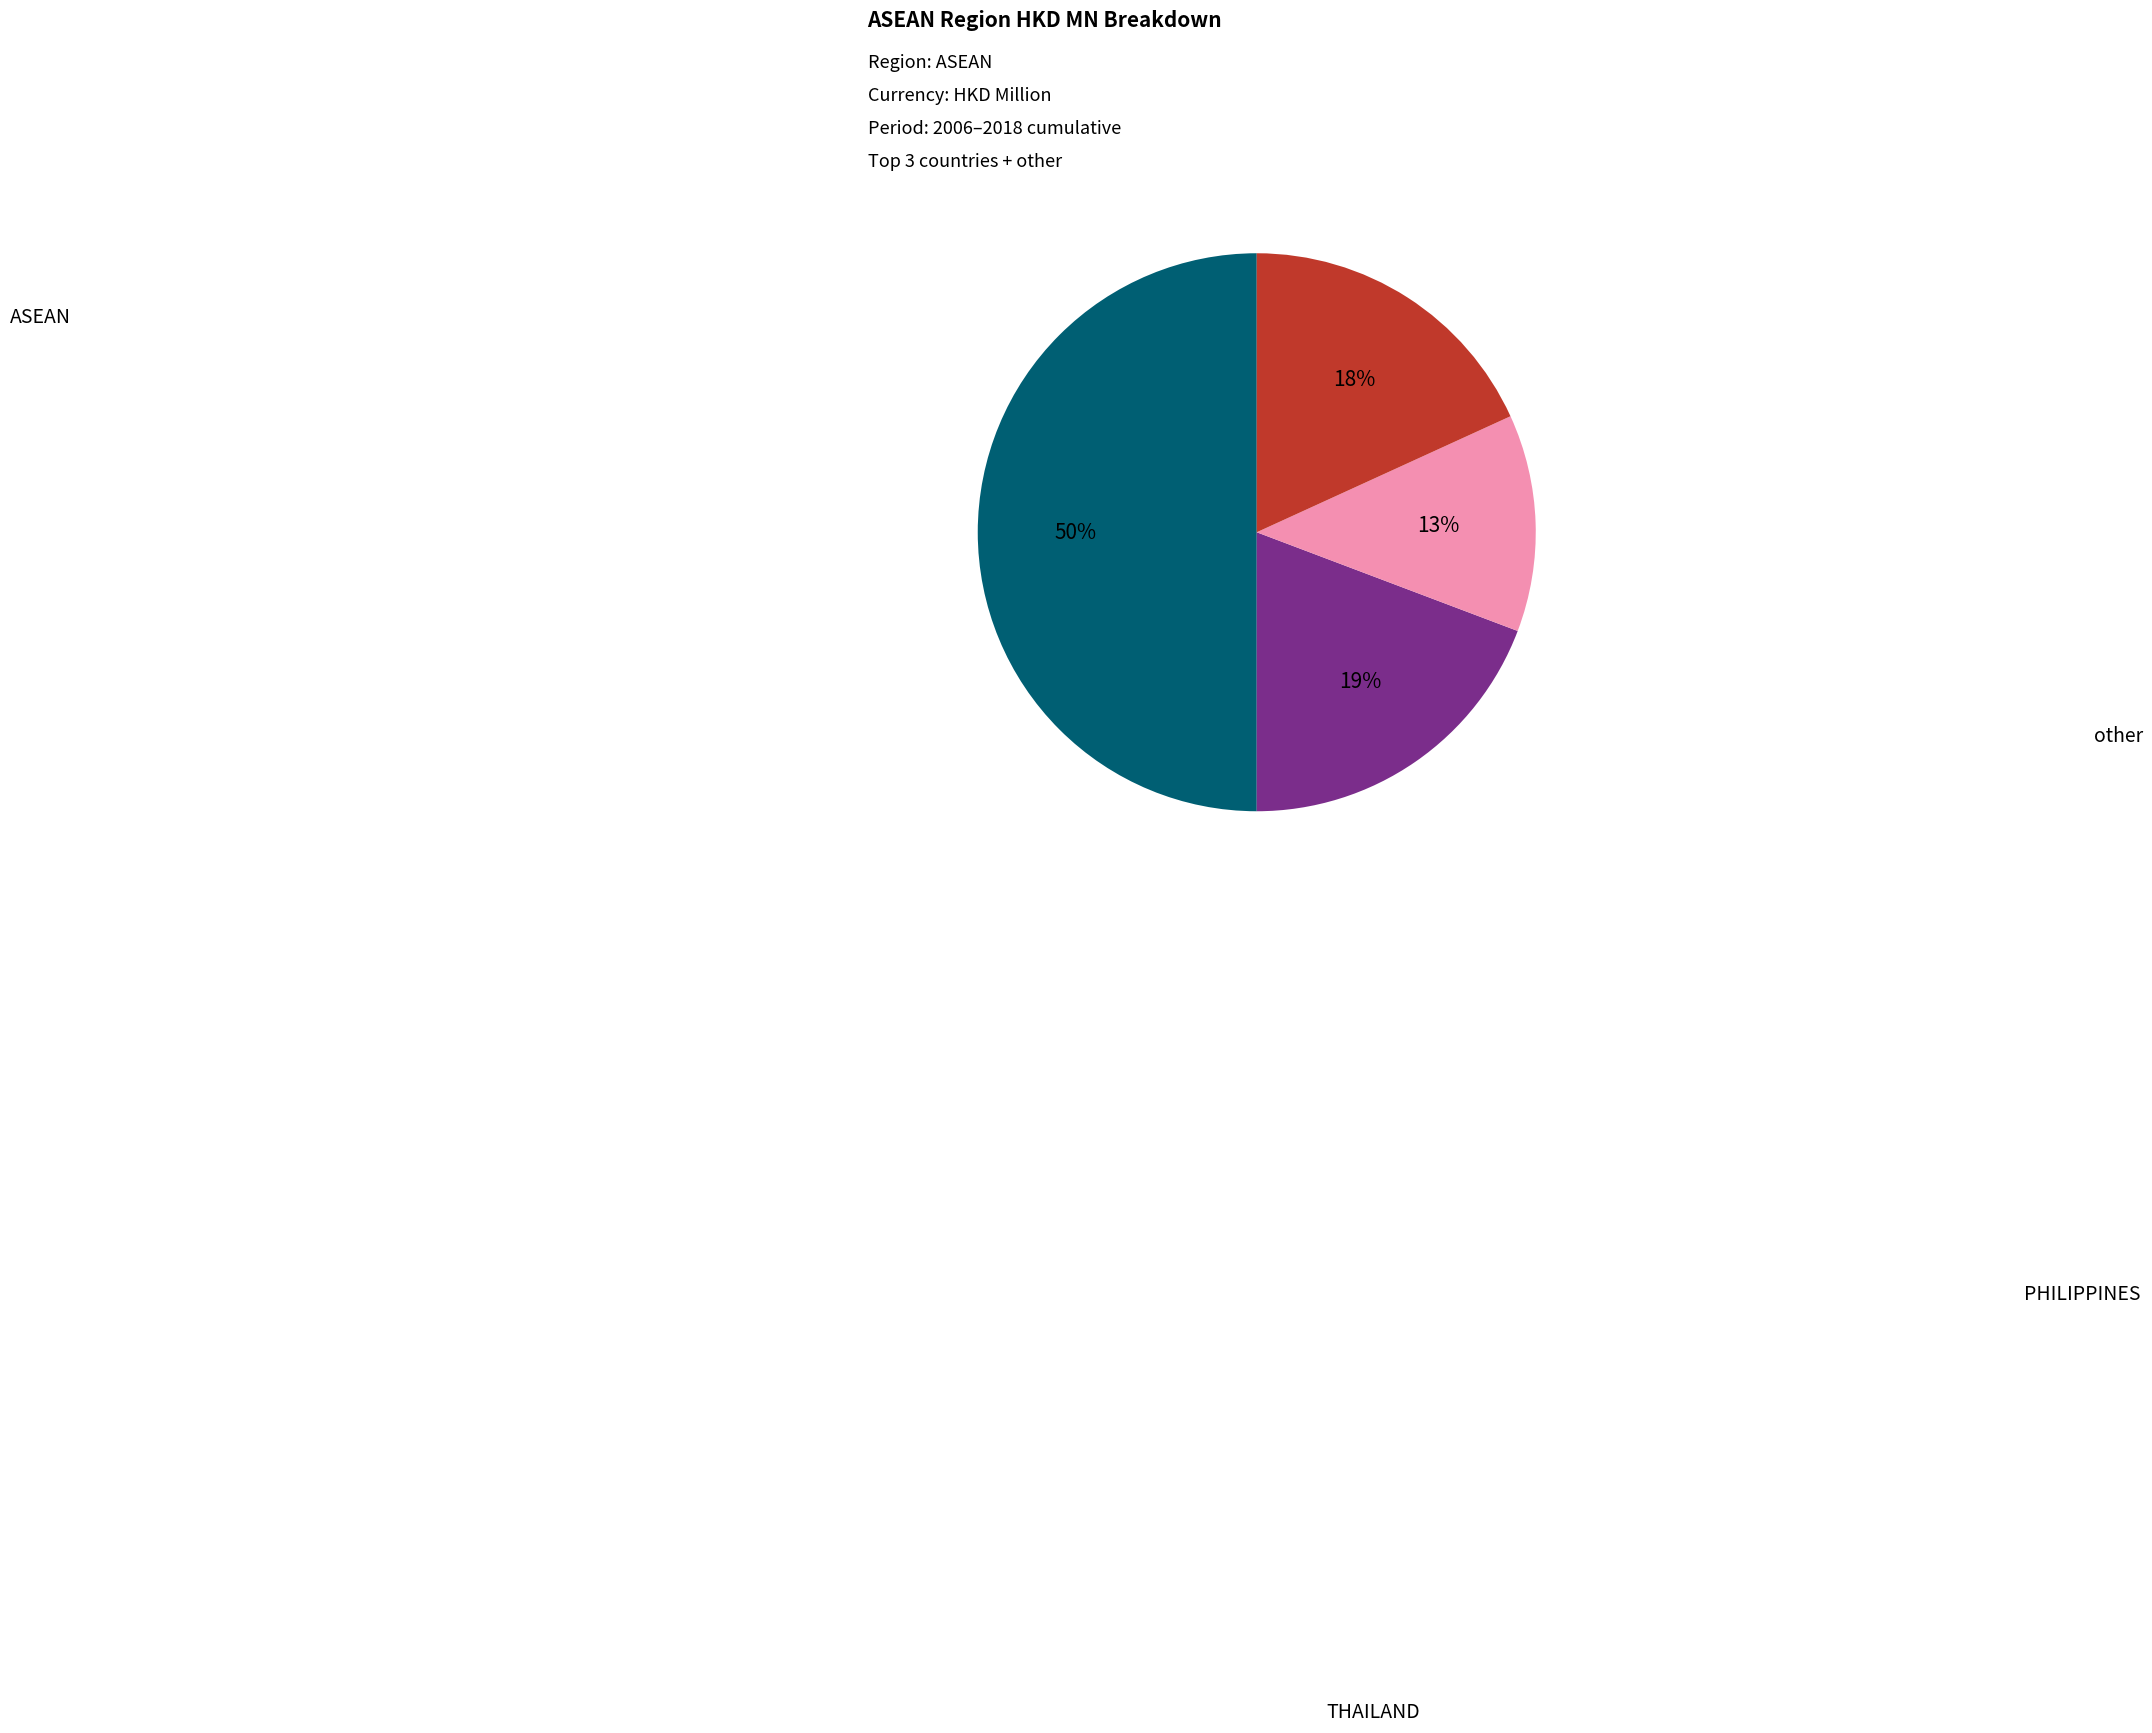

To the nearest percent, what is the average slice percentage?

25%